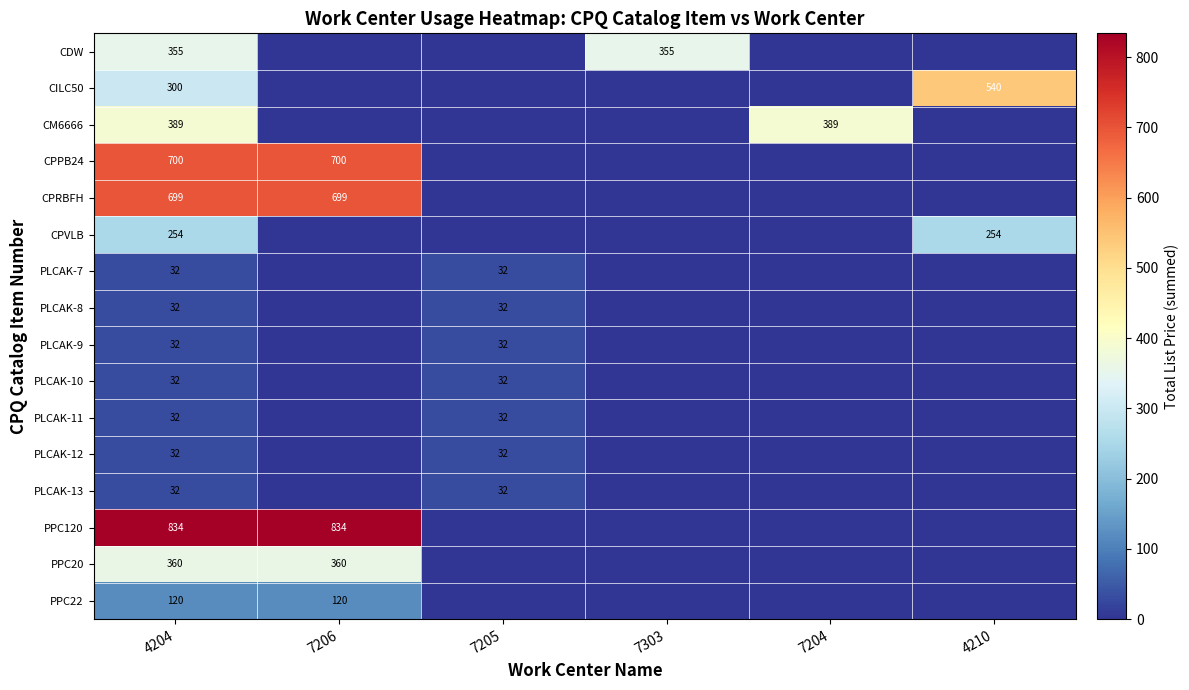

The CM6666 series shows 389 at 4204. True or false?

True